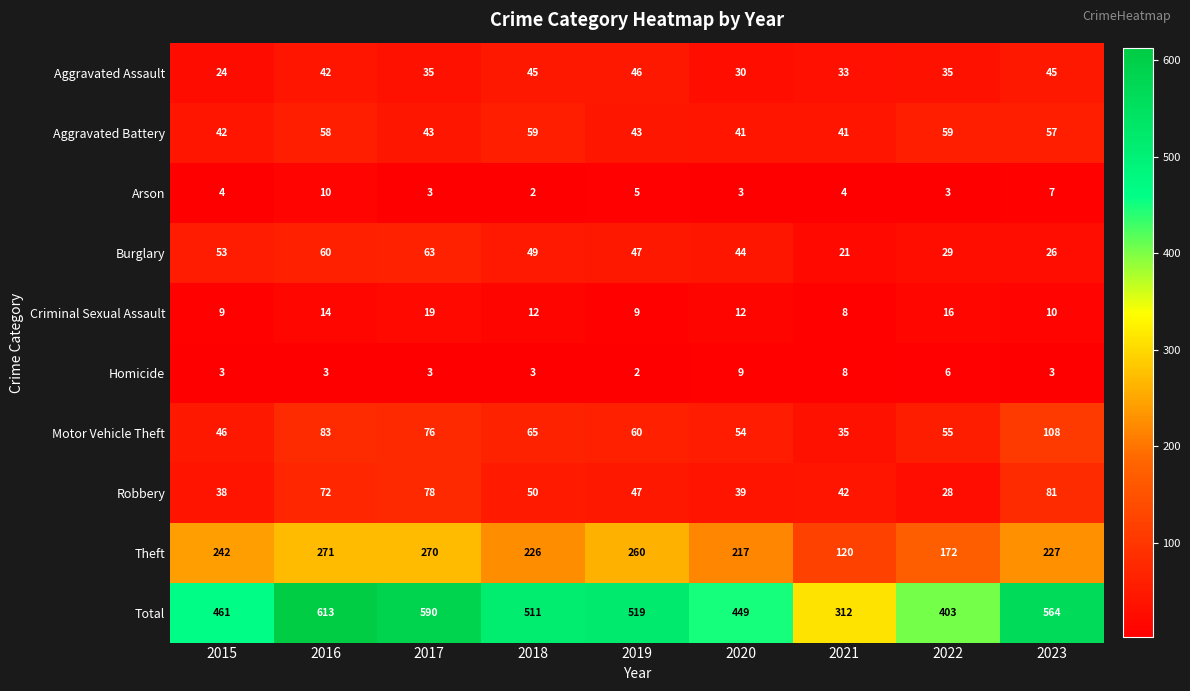

The Burglary series shows 19 at 2022. True or false?

False